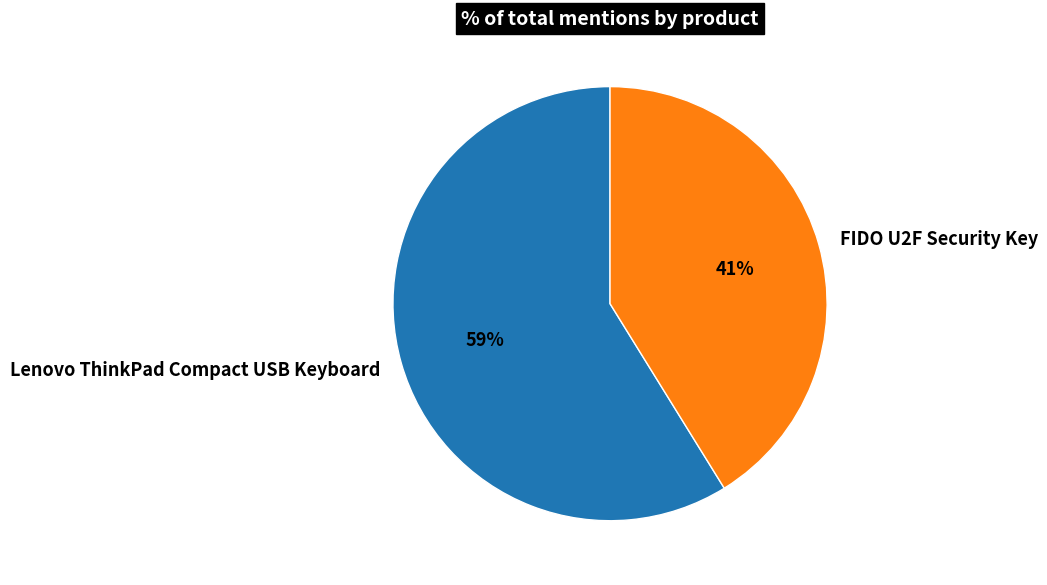

To the nearest percent, what is the combined percentage of FIDO U2F Security Key and Lenovo ThinkPad Compact USB Keyboard?

100%